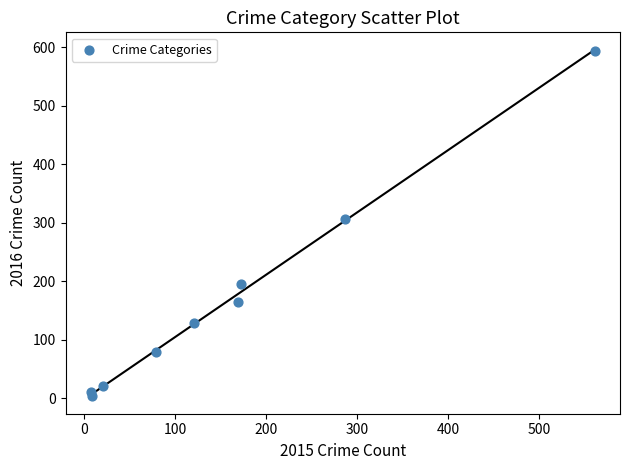

What Y value in the scatter plot is closest to 298?

307